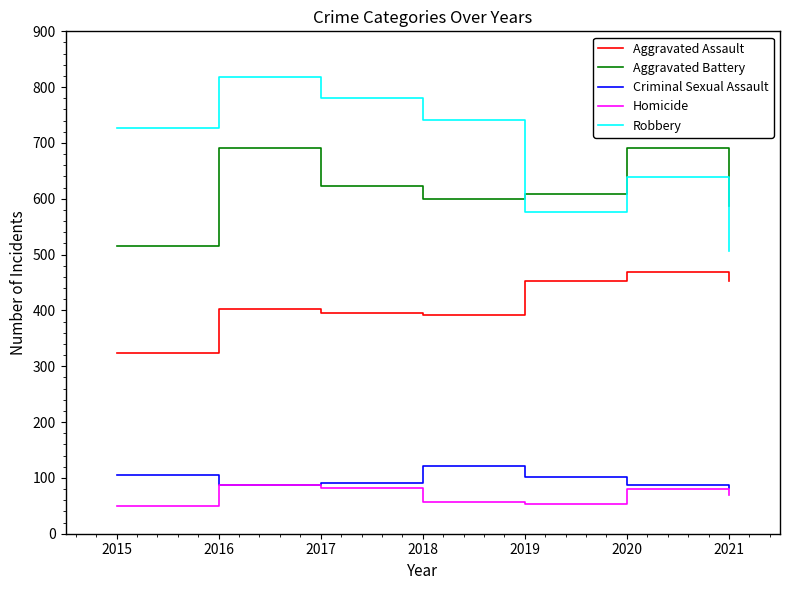

What value does the Robbery series have at 2021?

506